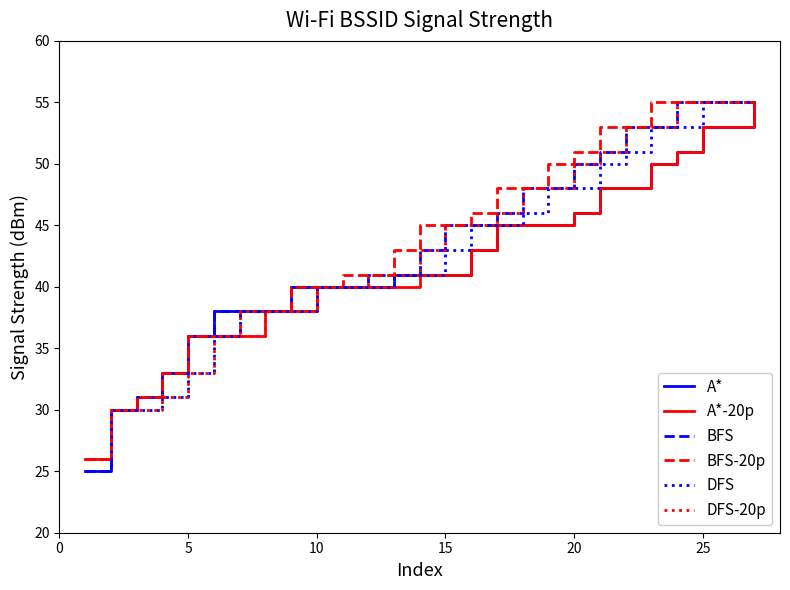

What is the highest value of the BFS-20p series?

55